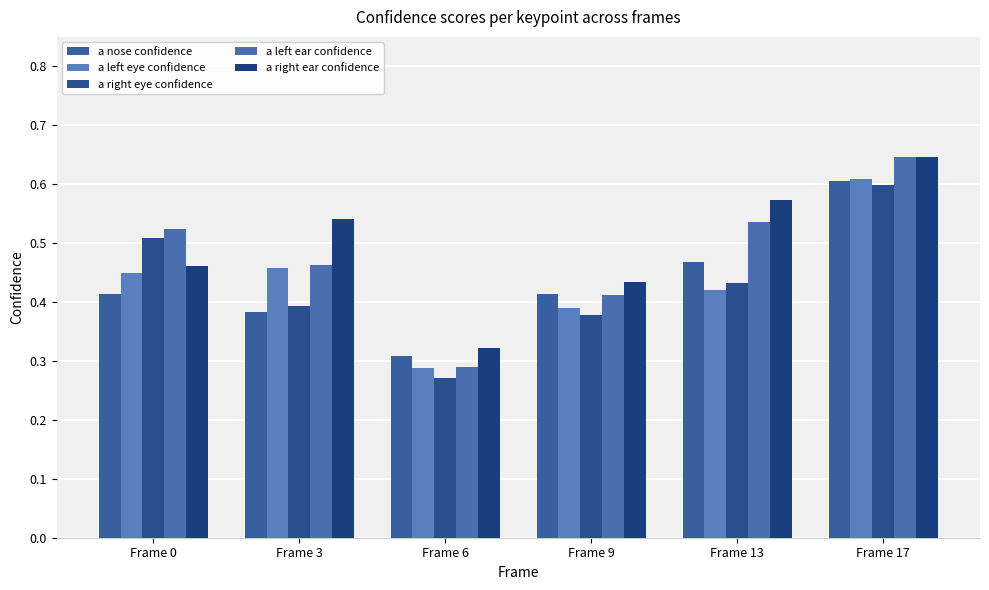

What is the difference between the a left ear confidence values at Frame 17 and Frame 6?

0.4